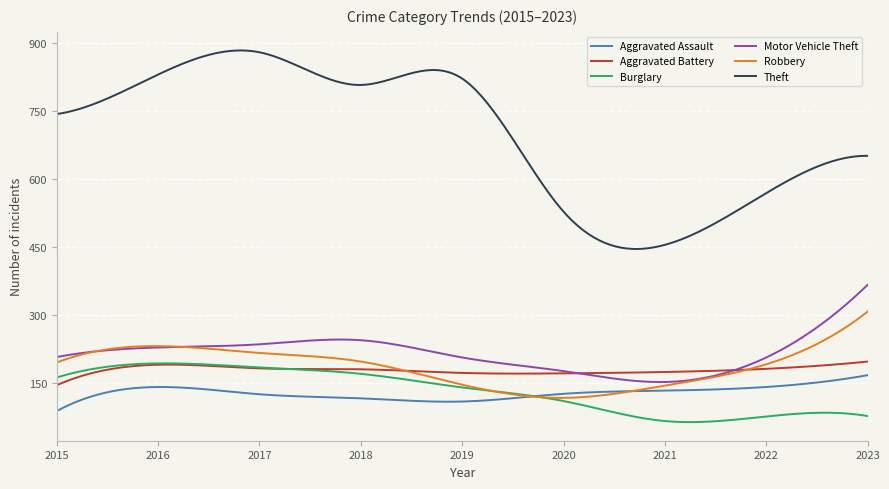

What is the greatest value displayed?

883.0